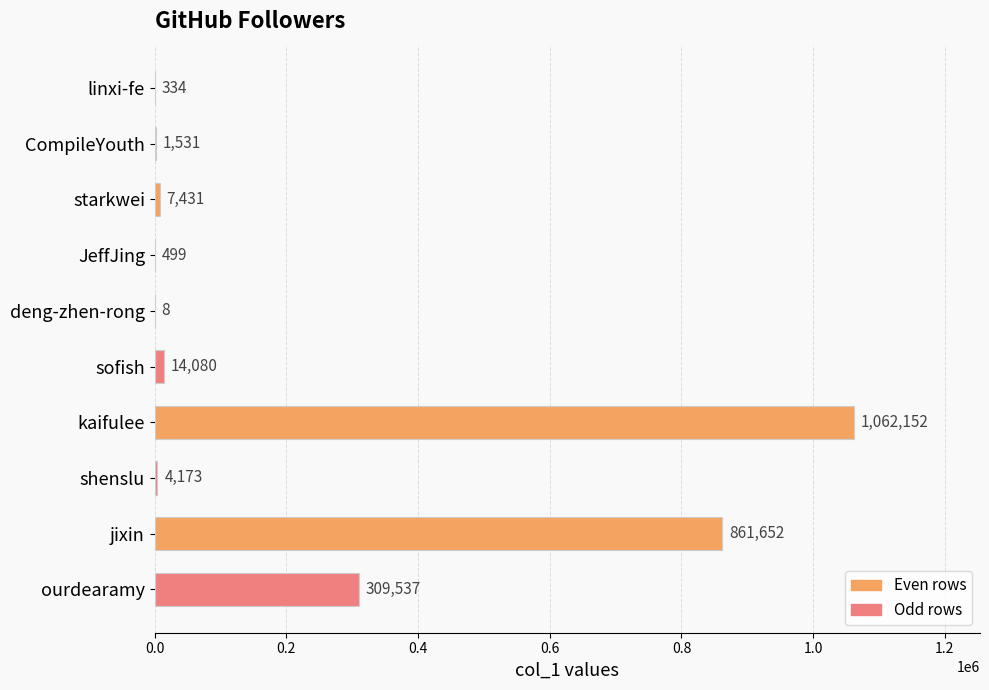

At which label is the value closest to 531080?

ourdearamy